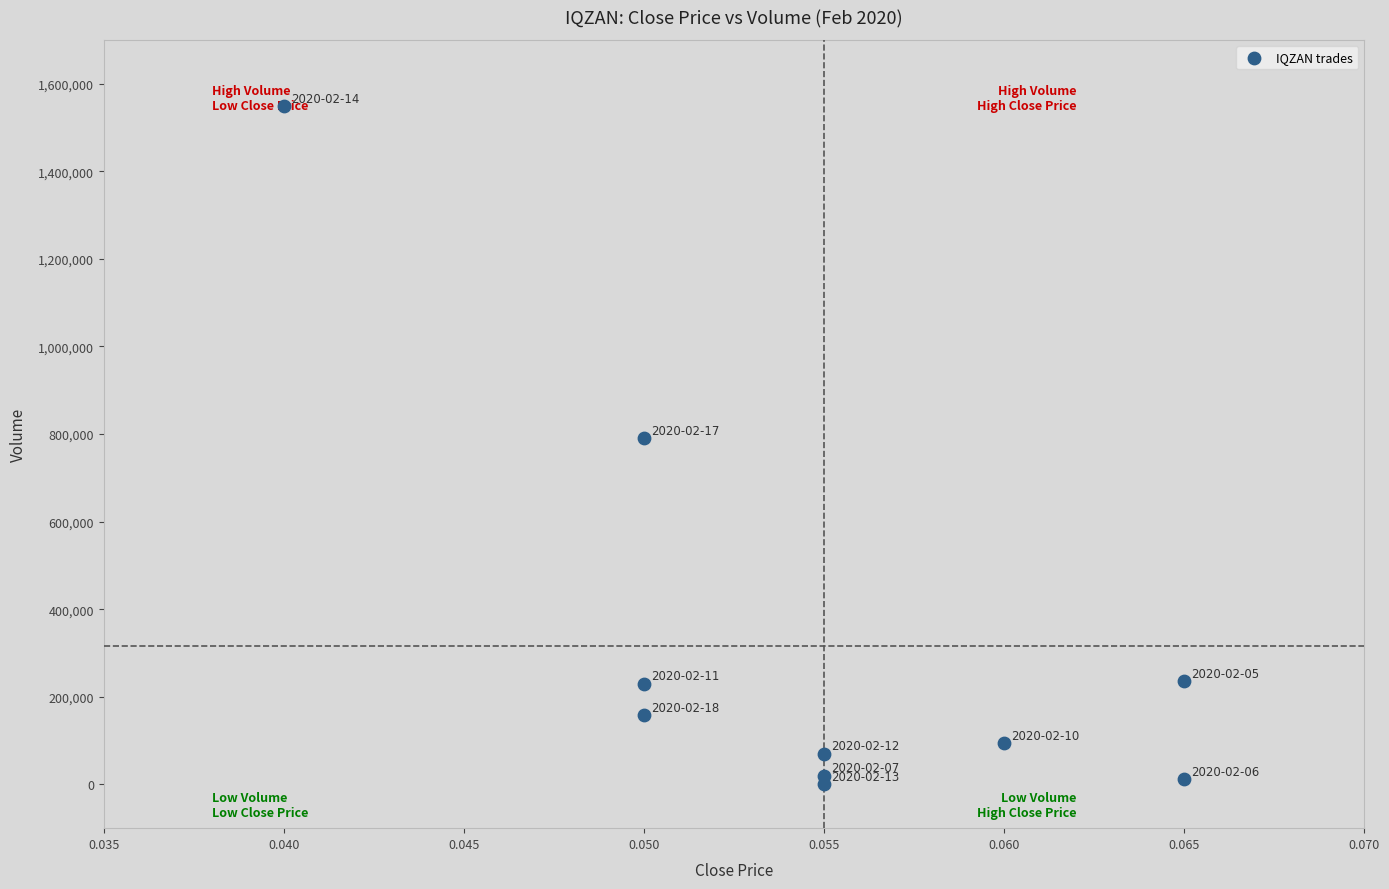

What is the range of Y values (max minus min)?

1548800